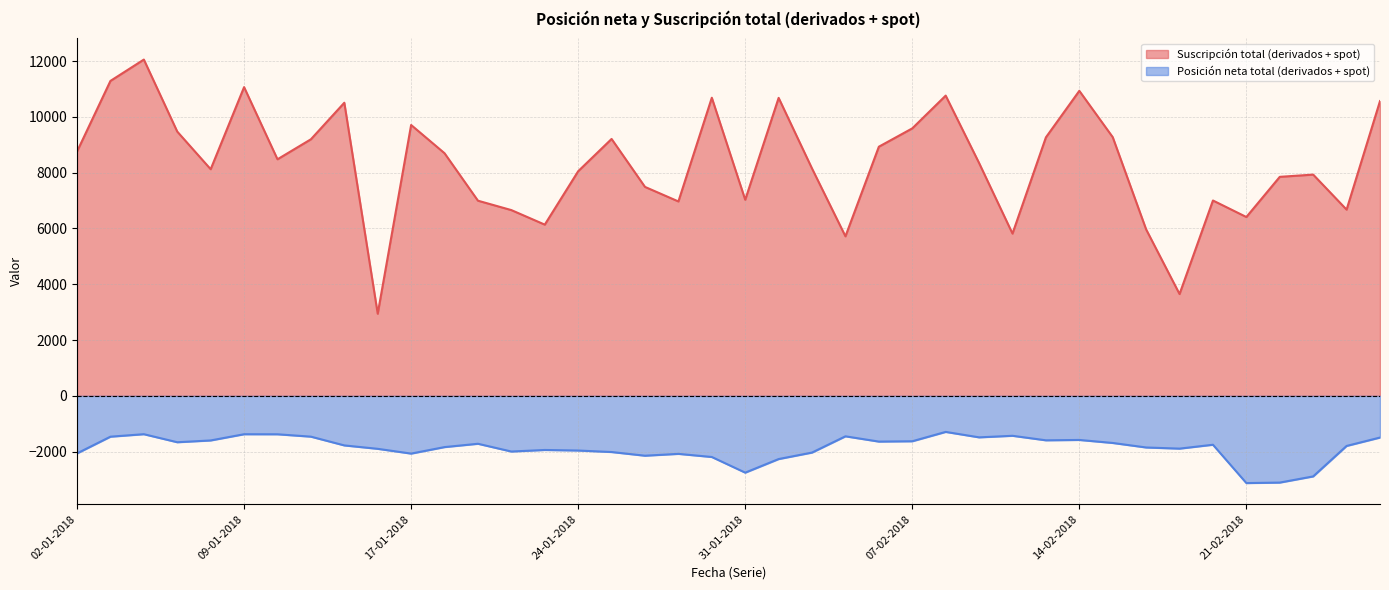

What is the difference between the highest and lowest values at 02-02-2018?

10179